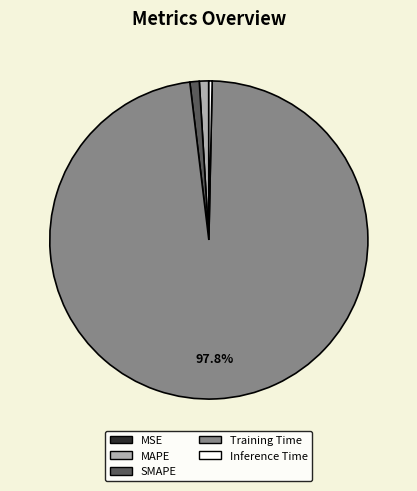

Does Training Time represent more than half of the total?

Yes